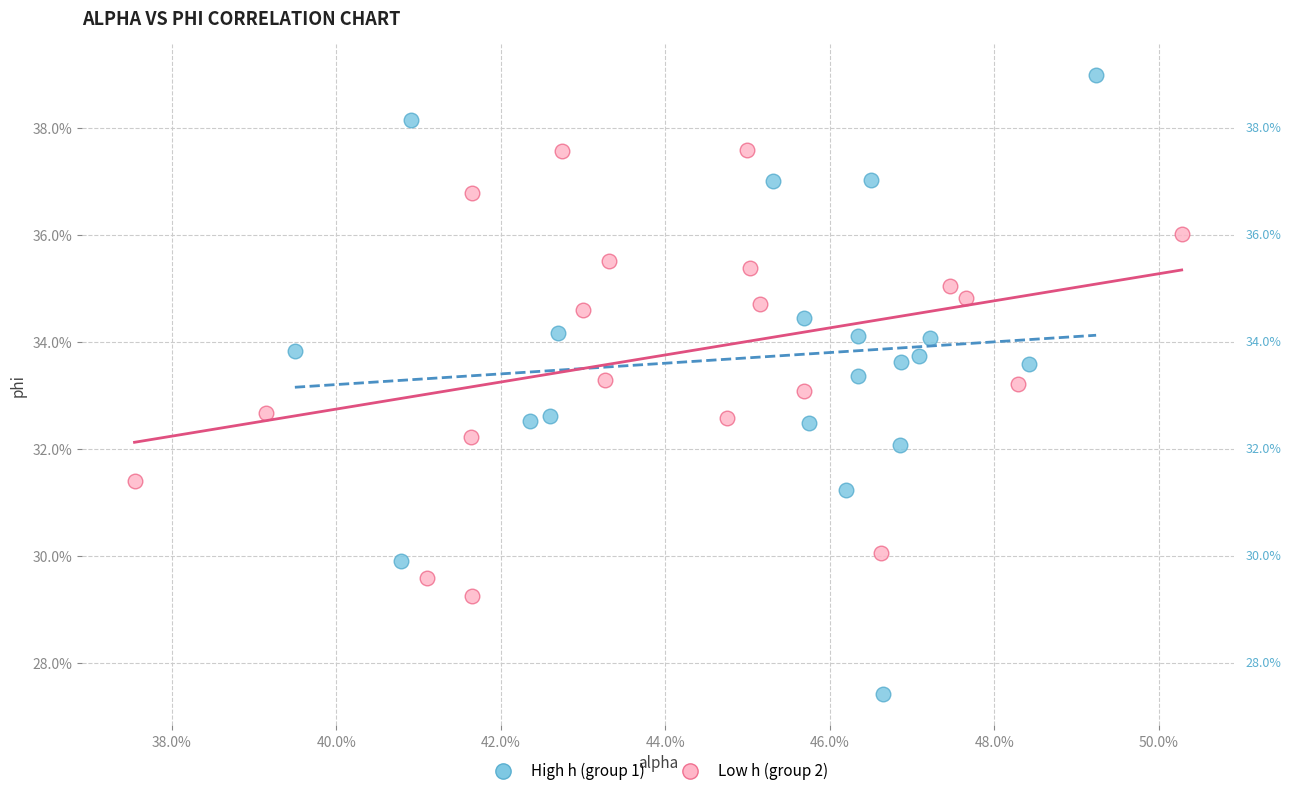

Which series reaches the maximum Y coordinate?

High h (group 1)